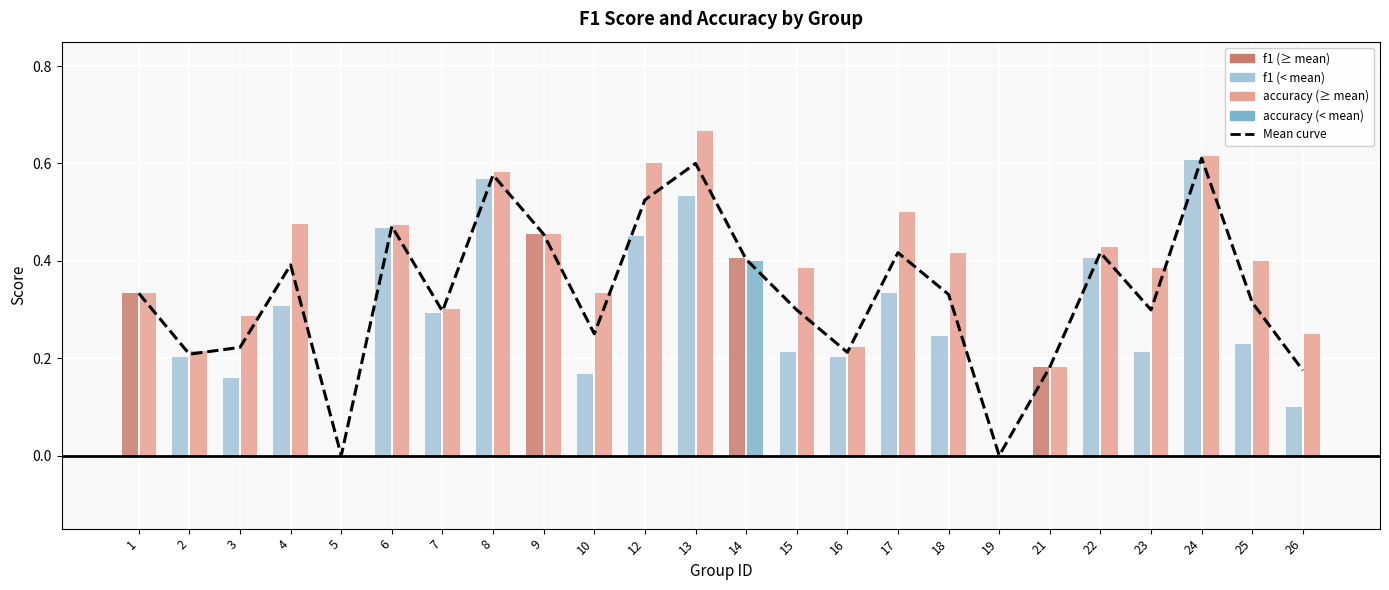

At which label is the value closest to 0?

5